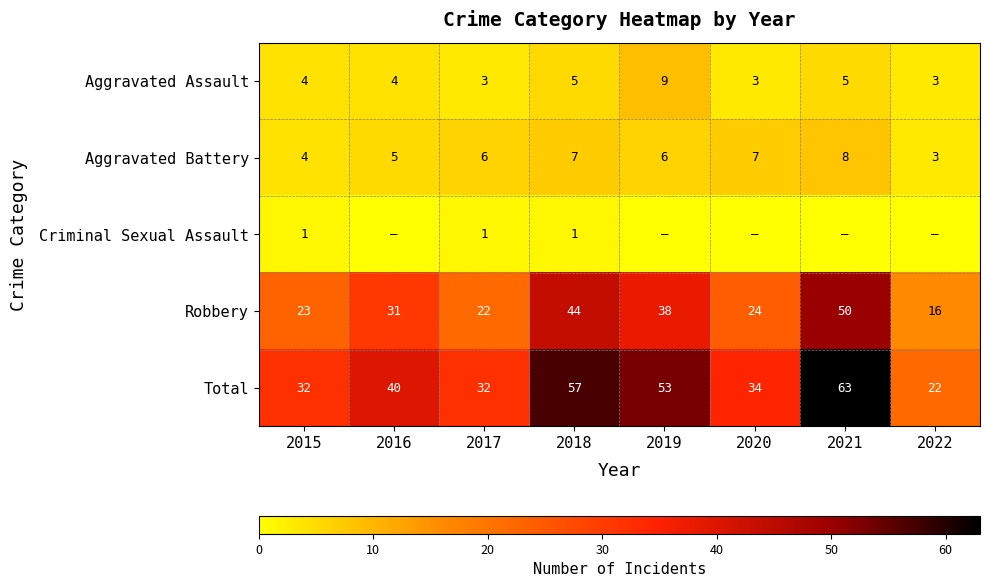

How many Aggravated Assault values are between 3 and 5?

7